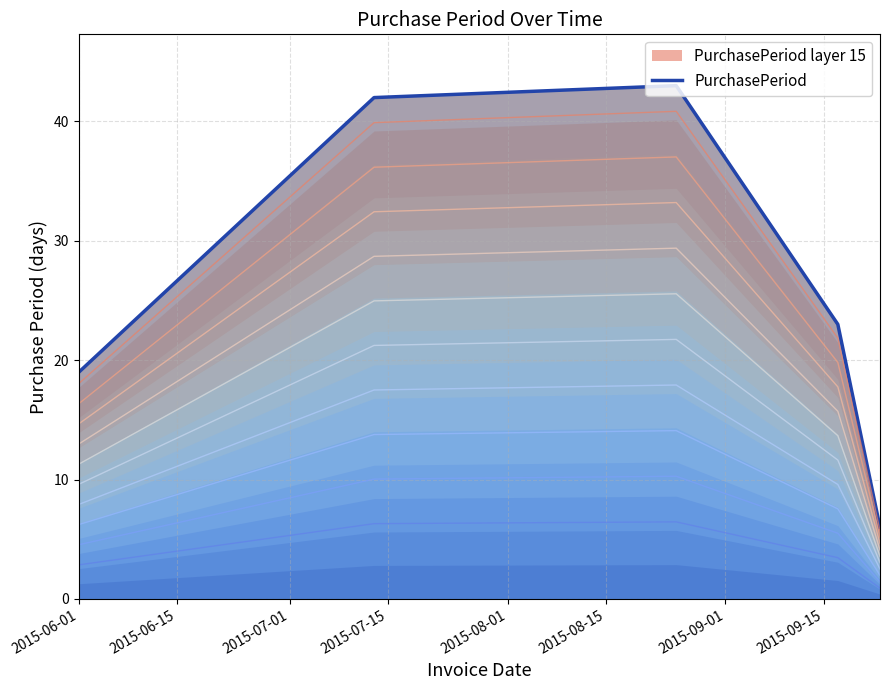

Does the chart have visible grid lines?

Yes